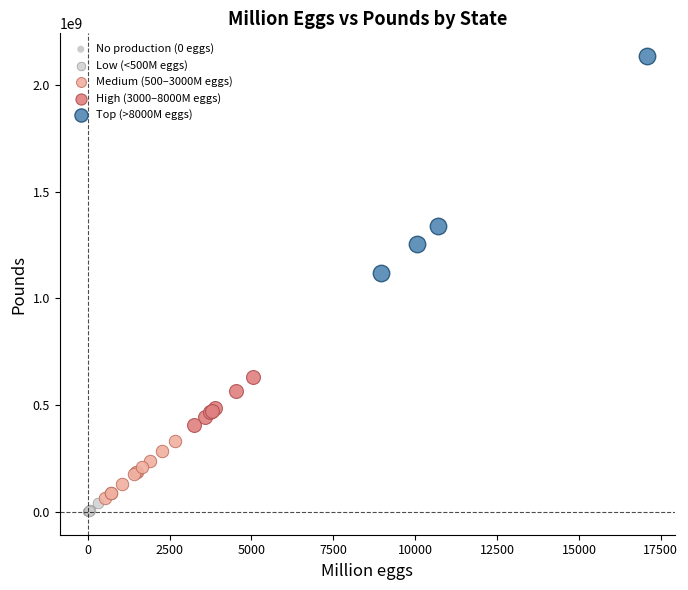

Which series contains the highest Y value?

Top (>8000M eggs)